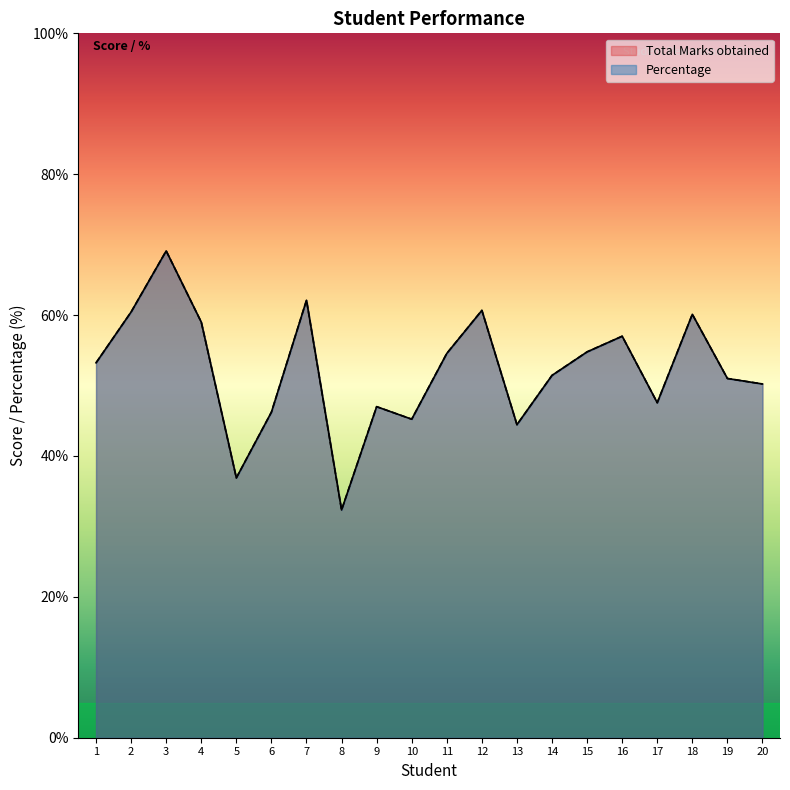

What is the maximum value shown in the chart?

69.1